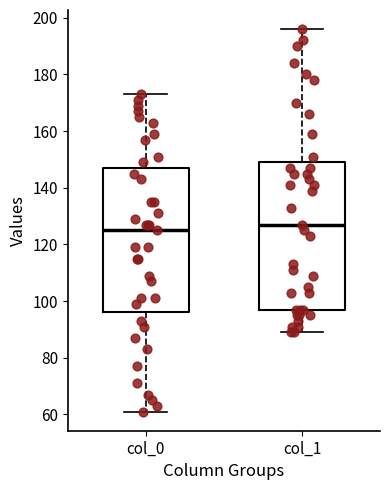

Reading left to right, read every box against the y-axis: the position of its median line, the range the box covers, and the ends of its whiskers. The values are not printed on the chart, so give them approximately, as read against the axis.

col_0: median 126, box 96 to 148, whiskers 62 to 174
col_1: median 128, box 98 to 150, whiskers 90 to 196